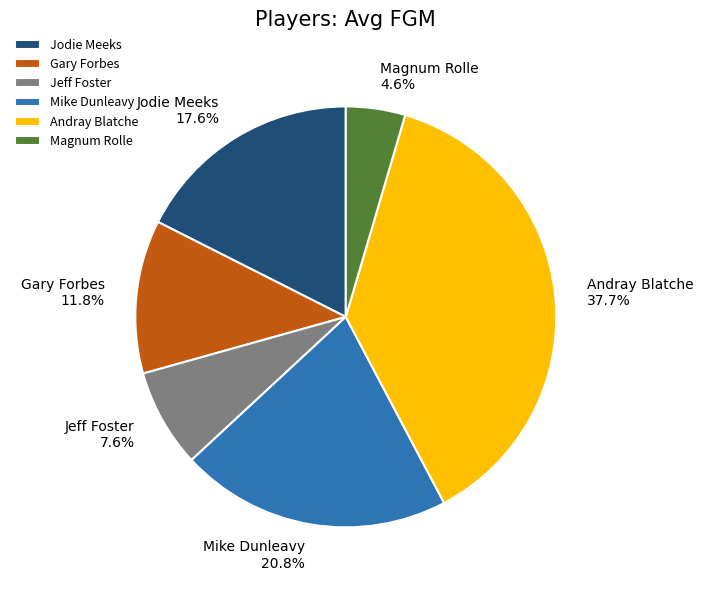

Which has a higher value, Gary Forbes or Mike Dunleavy?

Mike Dunleavy